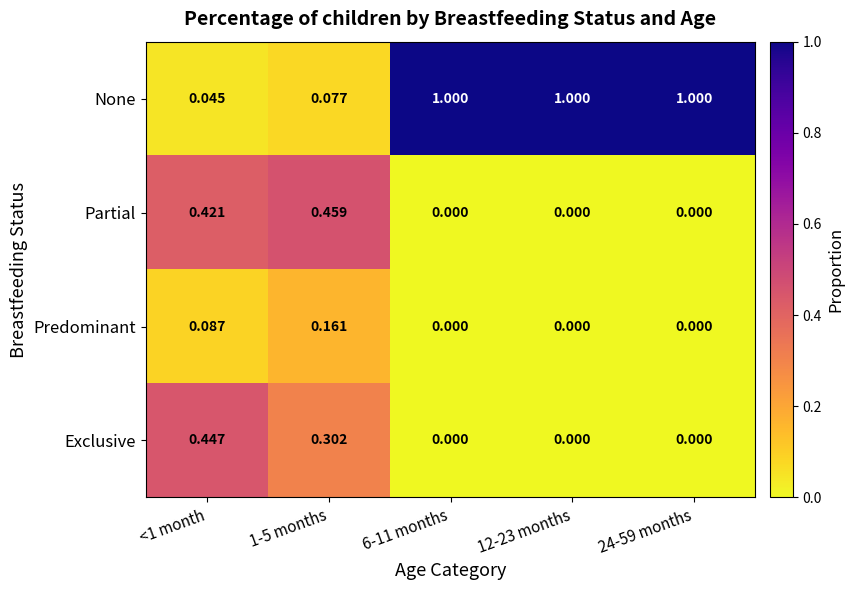

Which series has the largest total across all categories?

None